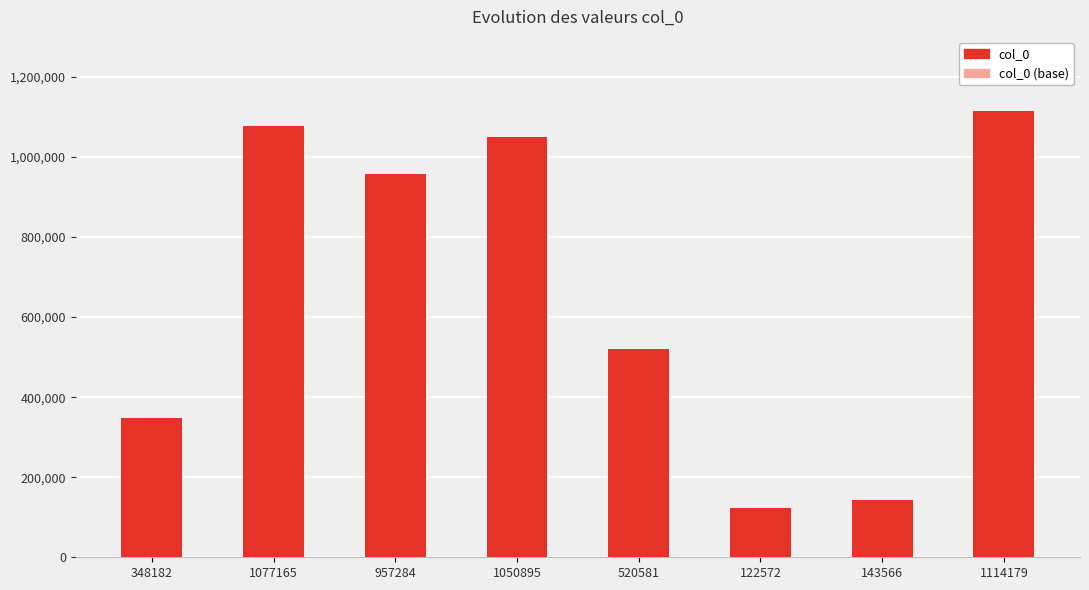

How many distinct data groups are displayed?

2